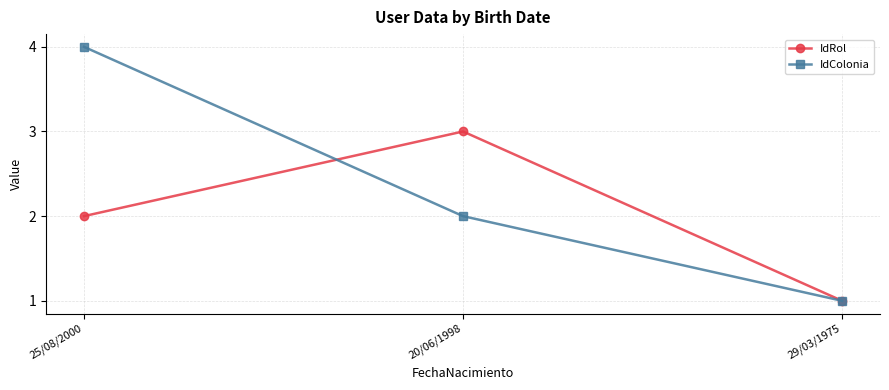

What is the minimum value shown in the chart?

1